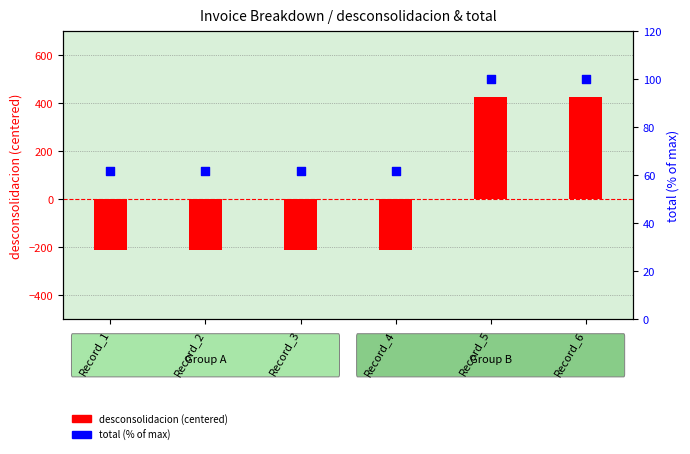

Is the value of total (% of max) at Record_4 greater than the value of desconsolidacion (centered) at Record_3?

Yes